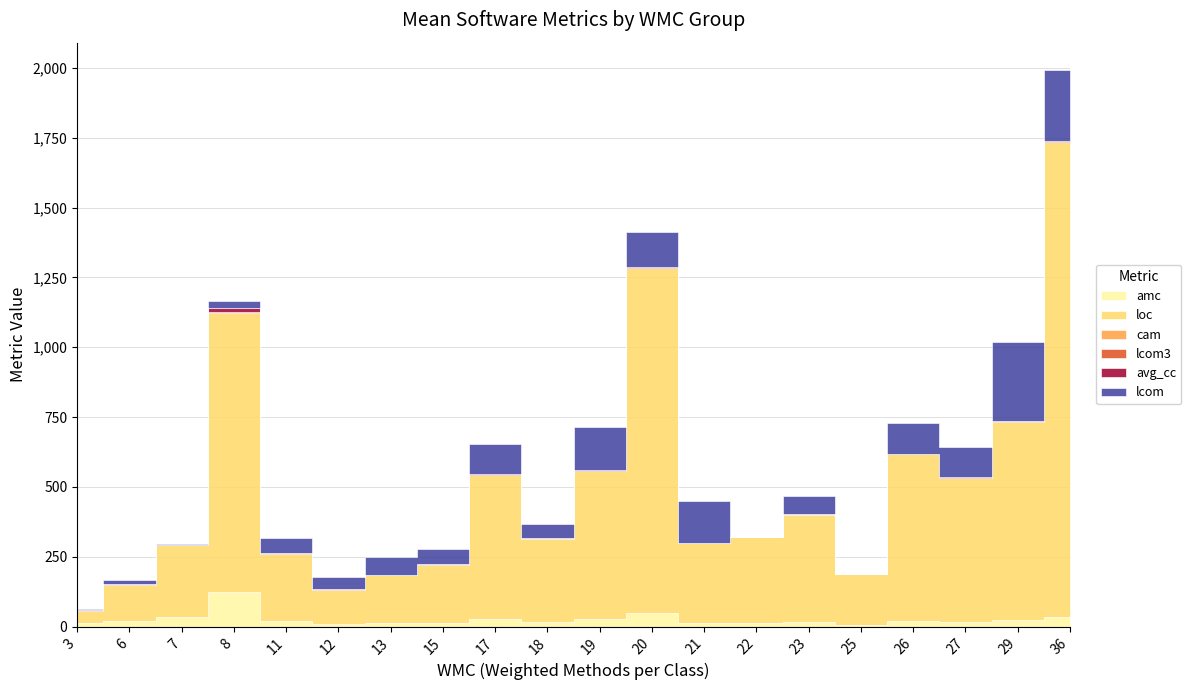

How many interior local peaks does the lcom series have?

9